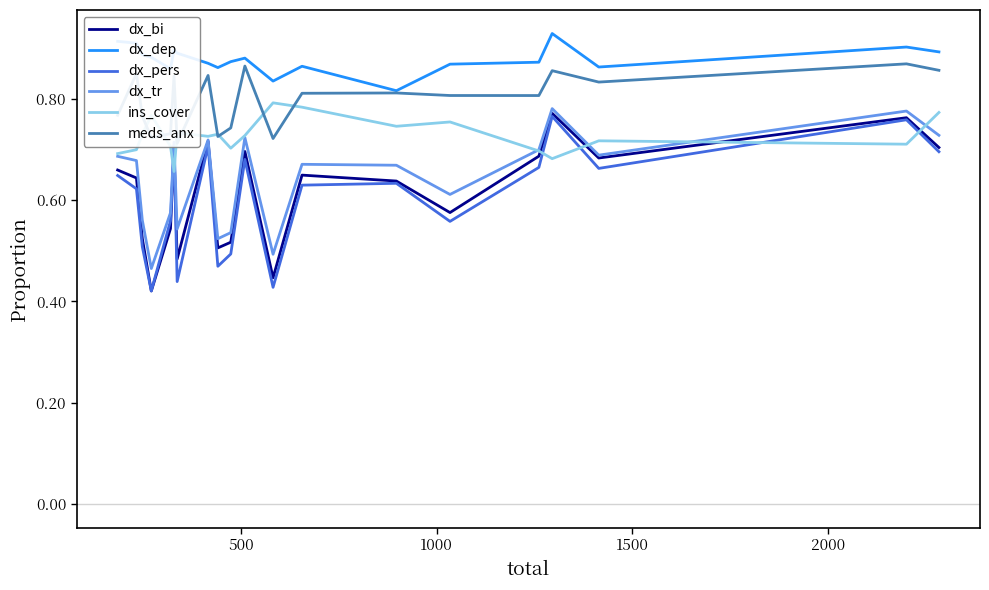

Which series has the widest spread of values?

dx_bi